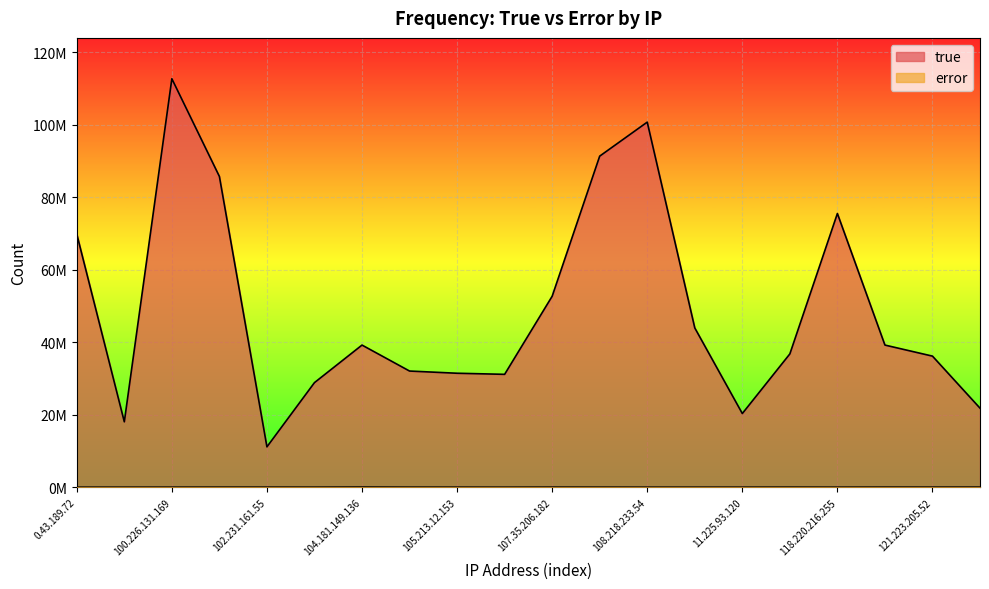

Rank the categories by true value from highest to lowest.

100.226.131.169, 108.218.233.54, 108.174.110.92, 100.5.248.154, 118.220.216.255, 0.43.189.72, 107.35.206.182, 109.166.108.73, 121.164.114.125, 104.181.149.136, 115.80.45.249, 121.223.205.52, 104.244.48.56, 105.213.12.153, 106.11.24.83, 102.89.167.88, 121.77.150.209, 11.225.93.120, 1.166.139.93, 102.231.161.55